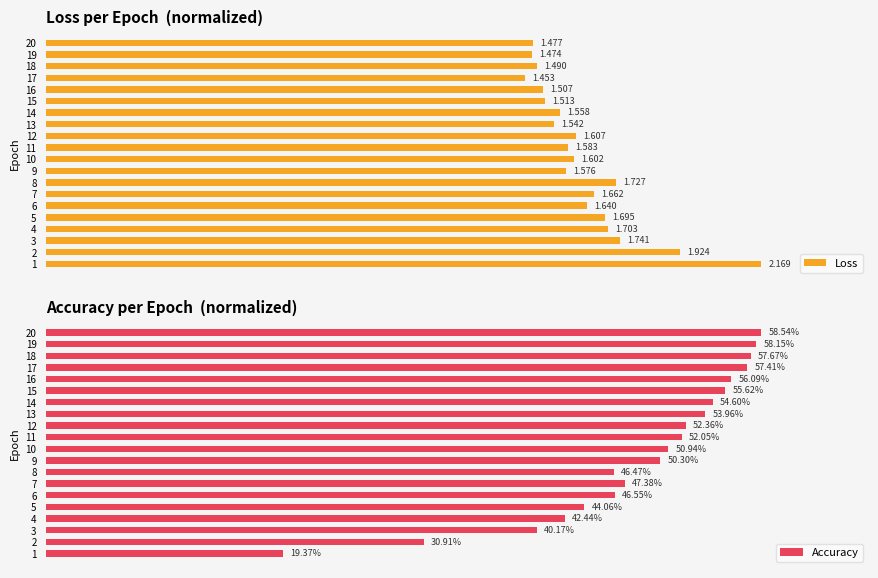

Count the number of categories in the chart.

20